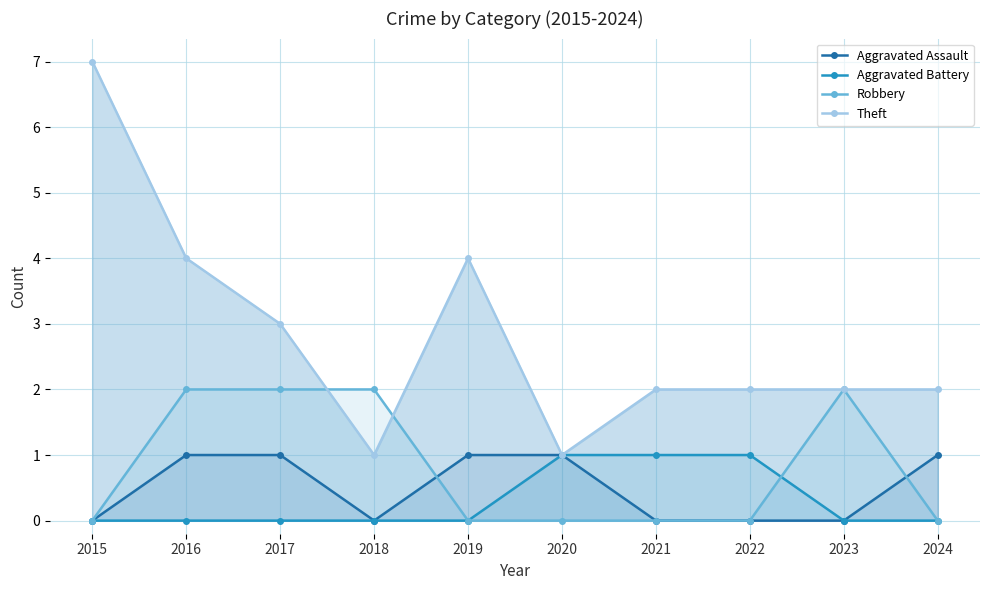

Reading left to right, extract all data points from this chart.

Aggravated Assault: 2015=0	2016=1	2017=1	2018=0	2019=1	2020=1	2021=0	2022=0	2023=0	2024=1
Aggravated Battery: 2015=0	2016=0	2017=0	2018=0	2019=0	2020=1	2021=1	2022=1	2023=0	2024=0
Robbery: 2015=0	2016=2	2017=2	2018=2	2019=0	2020=0	2021=0	2022=0	2023=2	2024=0
Theft: 2015=7	2016=4	2017=3	2018=1	2019=4	2020=1	2021=2	2022=2	2023=2	2024=2